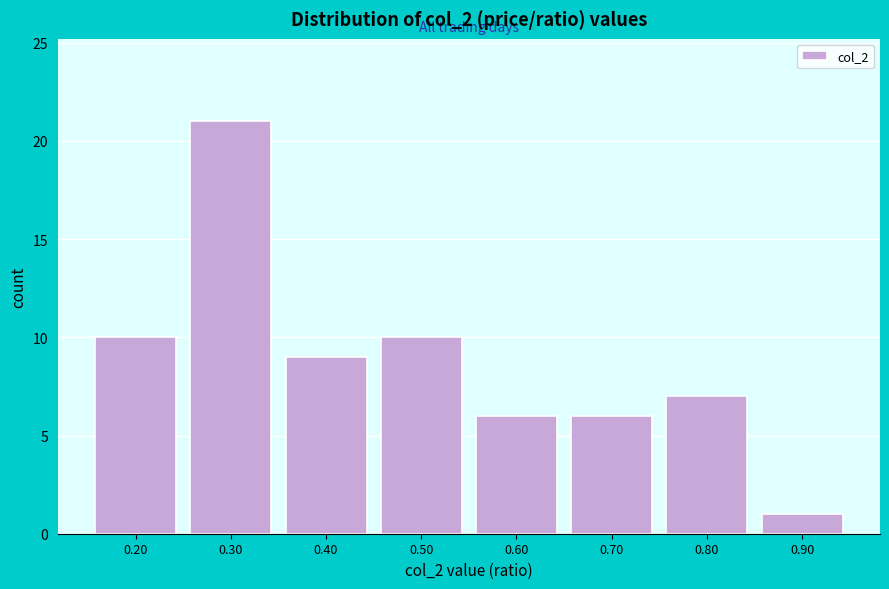

Reading left to right, transcribe all the data shown in this chart.

10	21	9	10	6	6	7	1